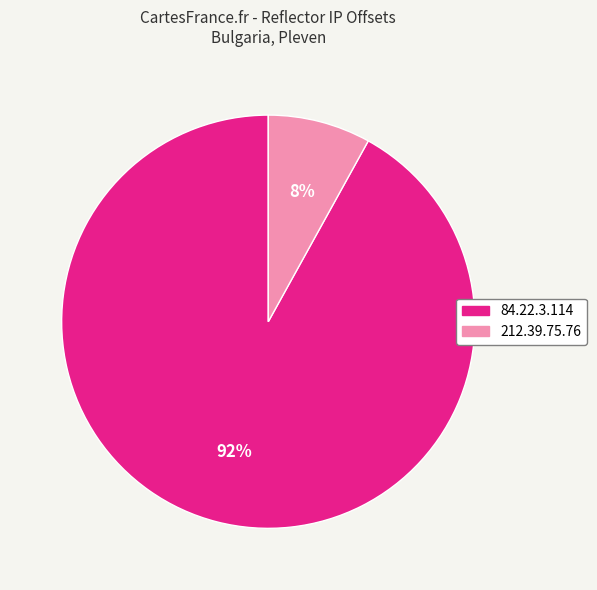

Combined, do 212.39.75.76 and 84.22.3.114 account for over 50%?

Yes